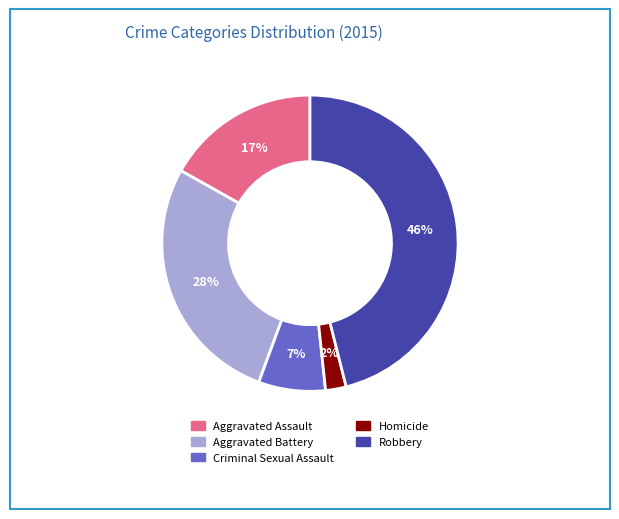

Is there a majority slice in this chart?

No